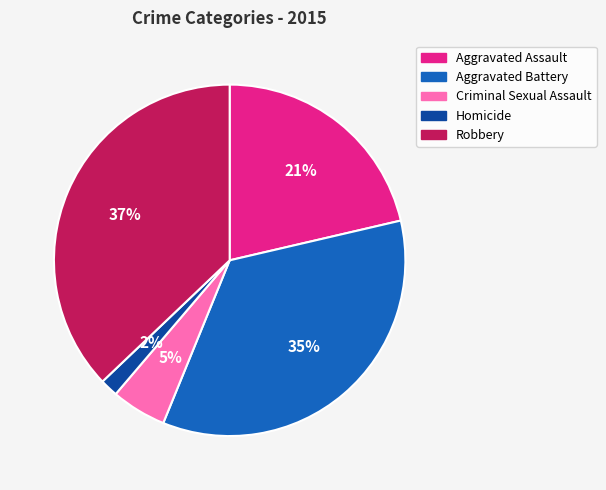

What is the smallest slice in the pie chart?

Homicide